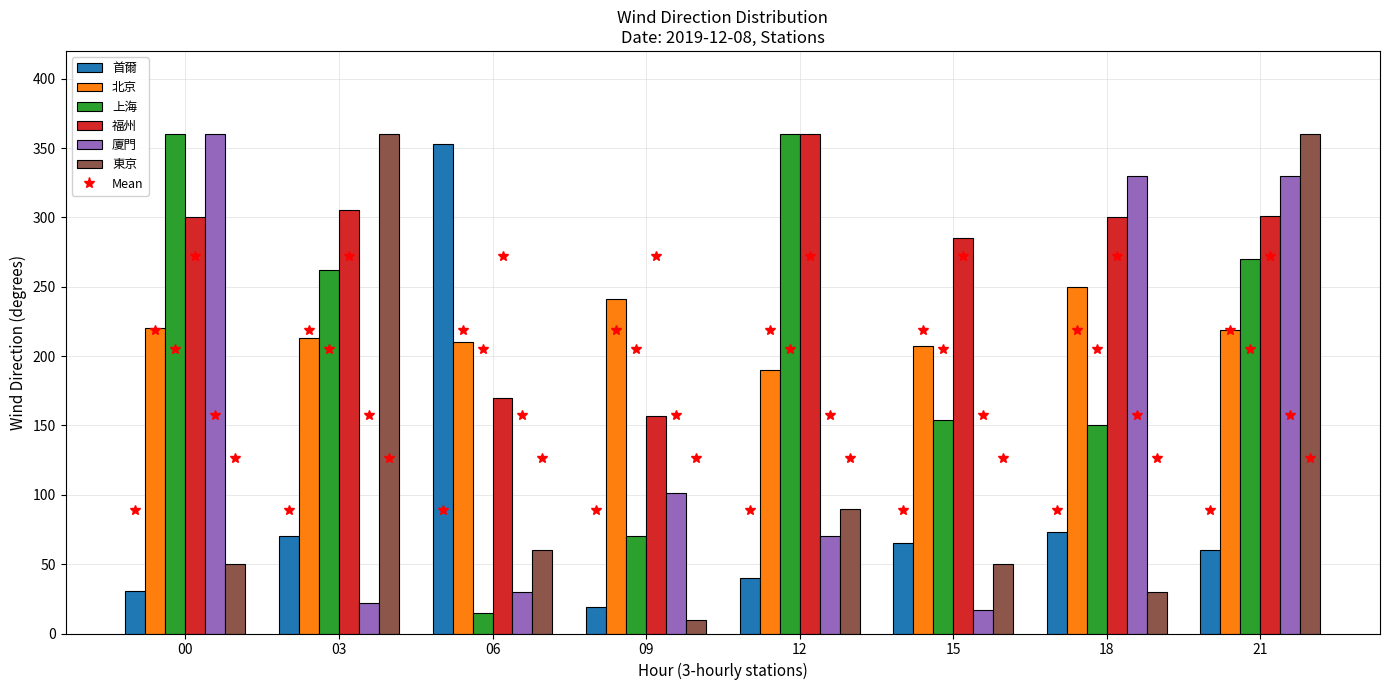

The 首爾 series shows 31 at 00. True or false?

True